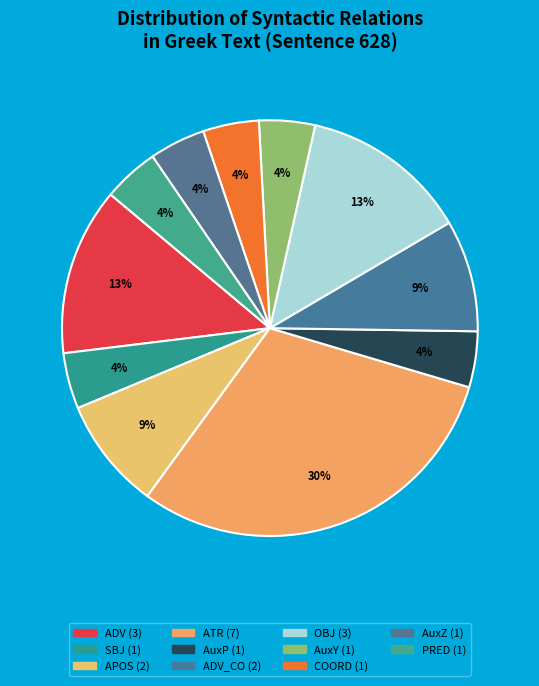

How many slices are in this pie chart?

11